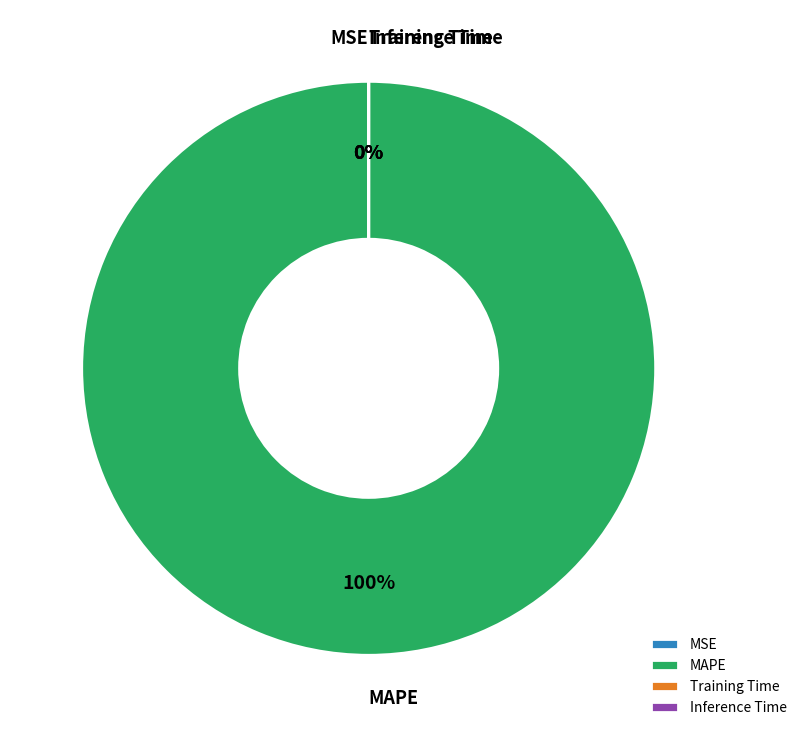

Does MAPE represent more than half of the total?

Yes